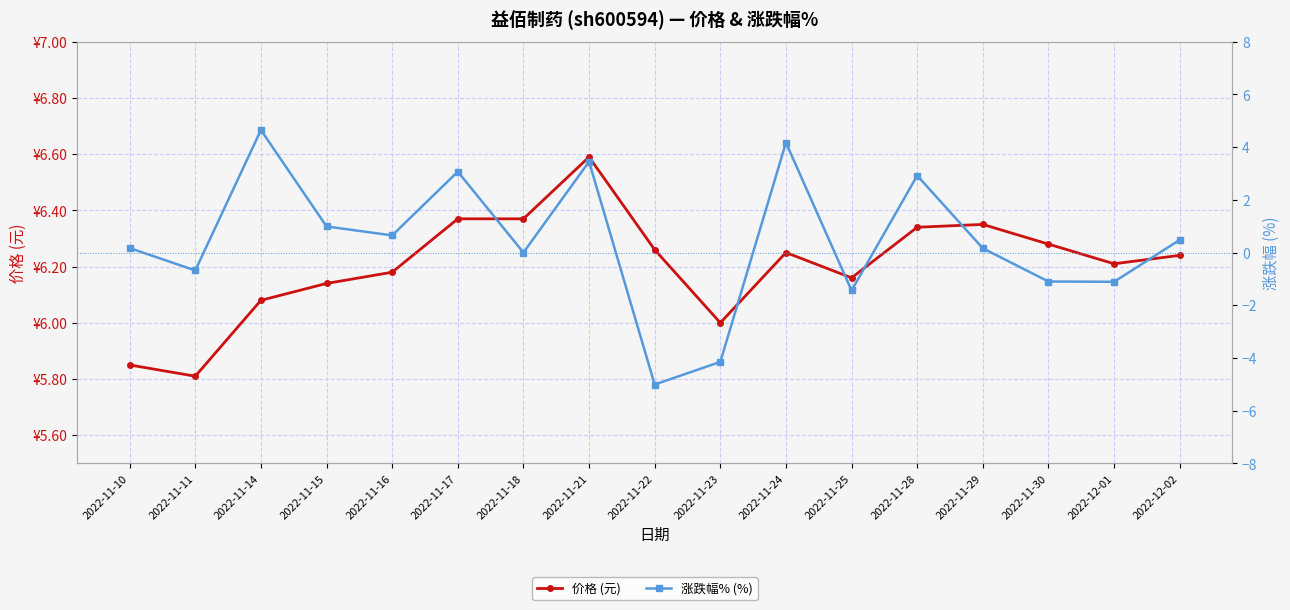

Reading left to right, list all the values displayed in this chart.

价格 (元): 5.8	5.8	6.1	6.1	6.2	6.4	6.4	6.6	6.3	6.0	6.2	6.2	6.3	6.3	6.3	6.2	6.2
涨跌幅% (%): 0.2	-0.7	4.7	1.0	0.7	3.1	0.0	3.5	-5.0	-4.2	4.2	-1.4	2.9	0.2	-1.1	-1.1	0.5